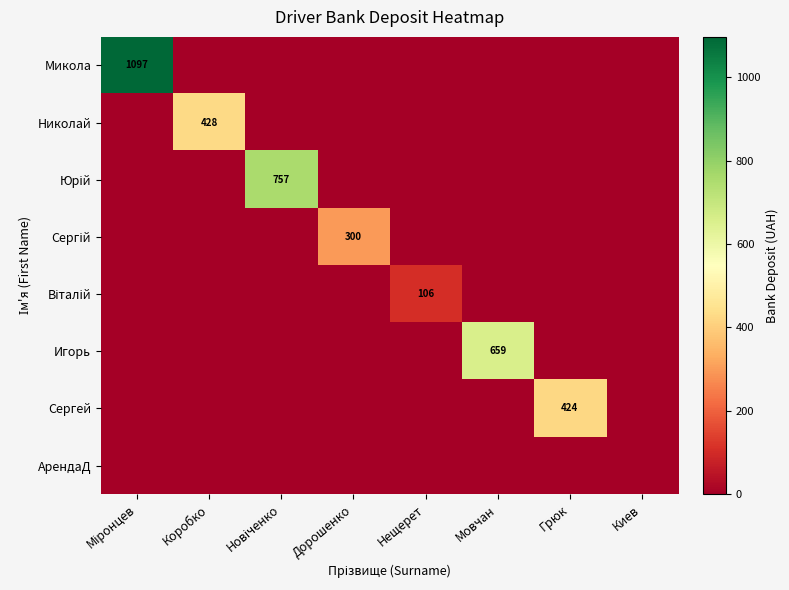

At which label does Сергей reach its minimum?

Міронцев